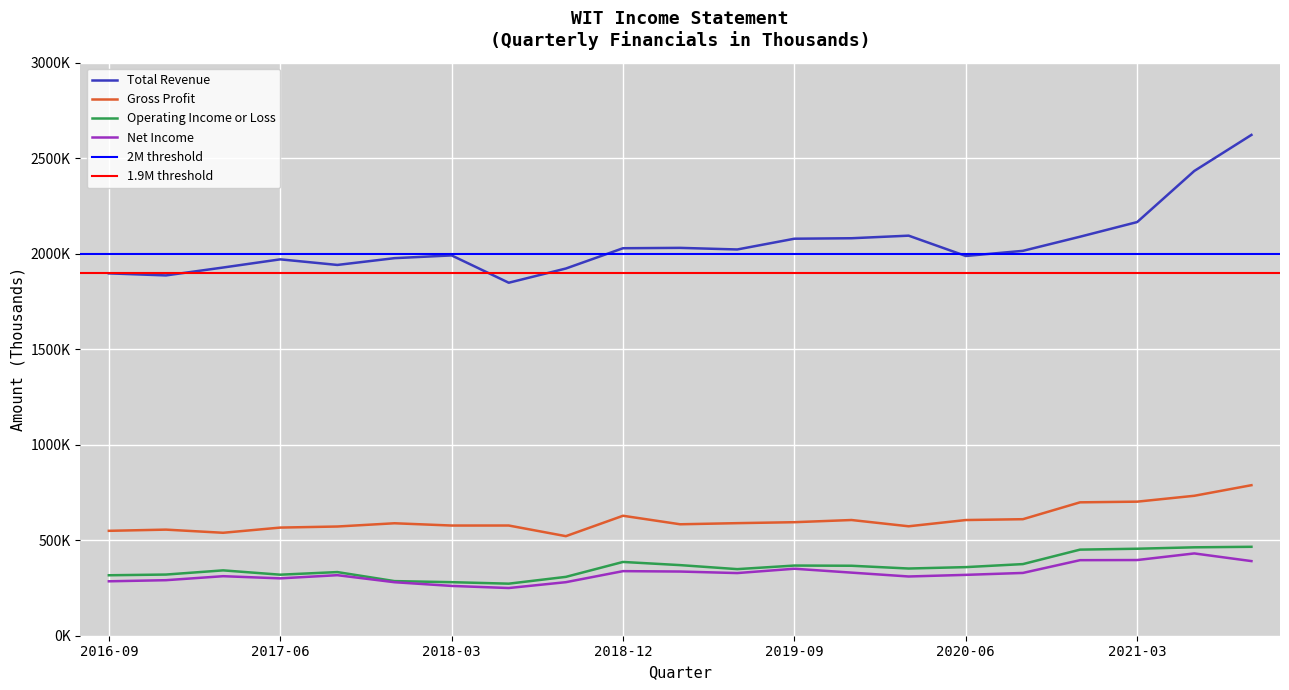

How many values in the Gross Profit series are below 589300?

10